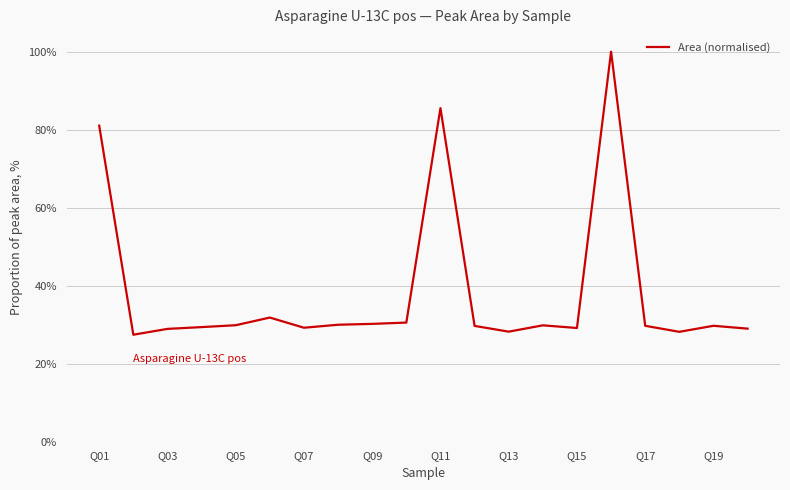

What is the label of the 20th point from the right?

Q01